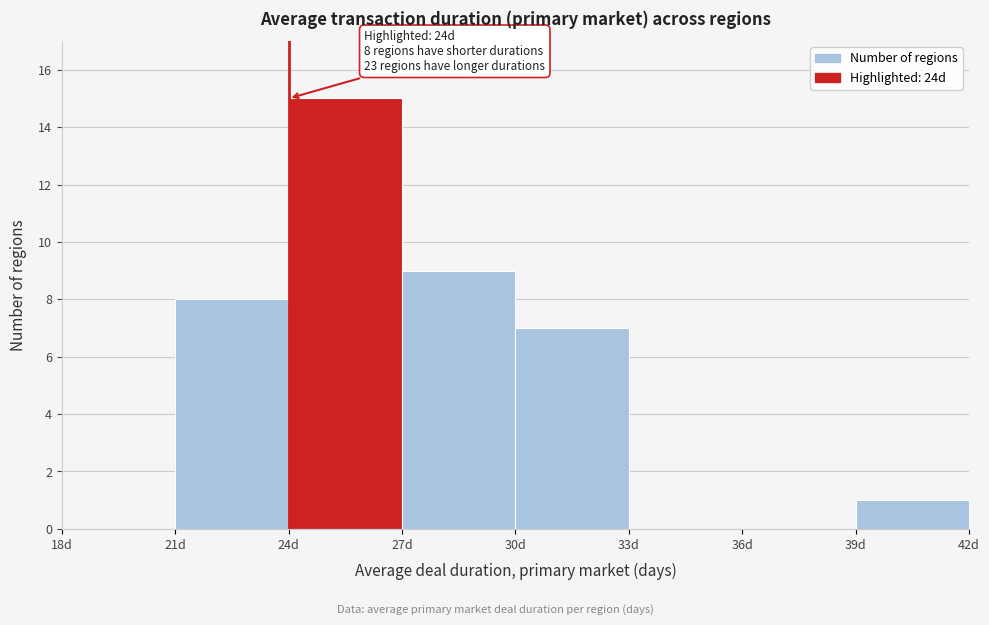

Which range on the x-axis has the tallest bar?

24 to 27